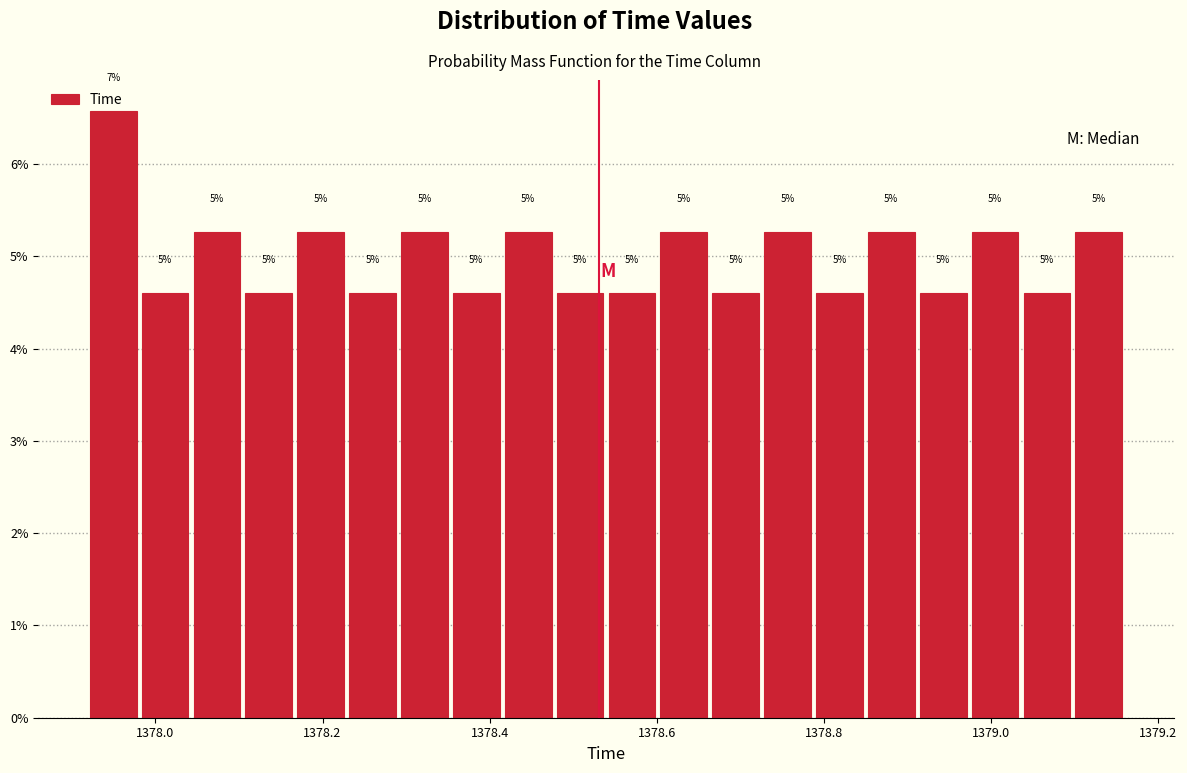

Around what value on the x-axis is the tallest bar? Give the approximate position of its centre, as read against the axis.

1377.94